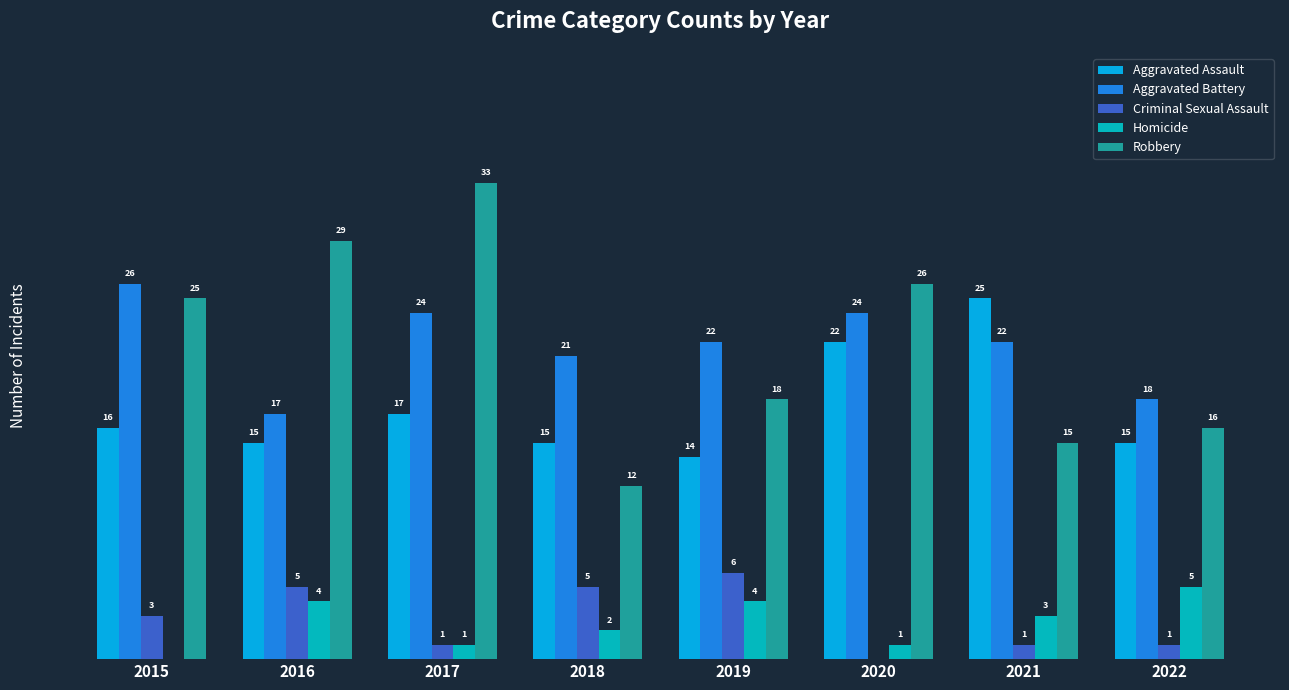

Is the value of Aggravated Assault at 2021 greater than the value of Homicide at 2020?

Yes